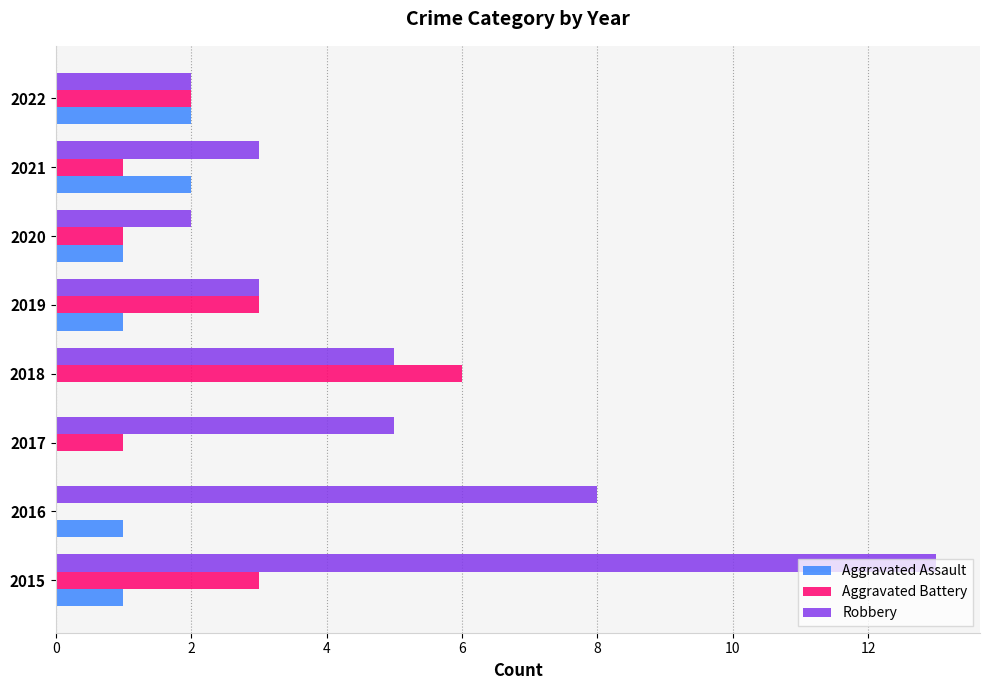

How many positive values does the Aggravated Battery series have?

7